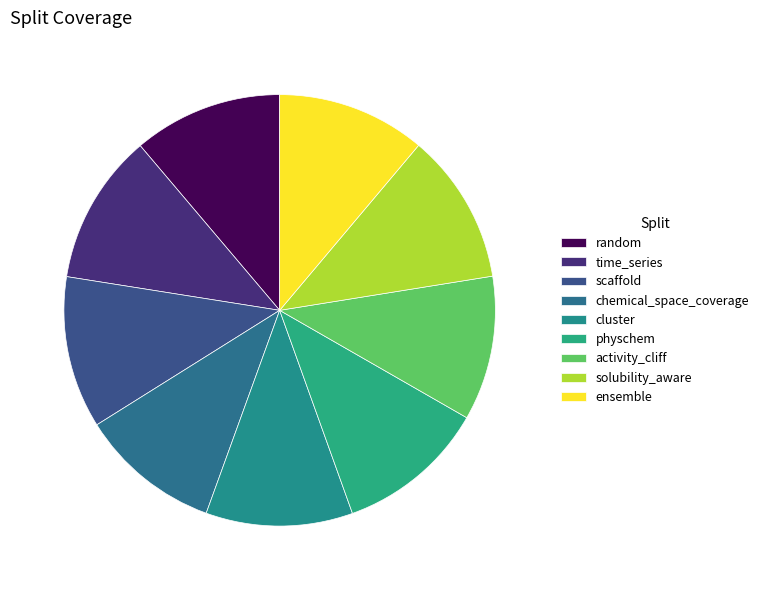

How many segments does this pie chart have?

9